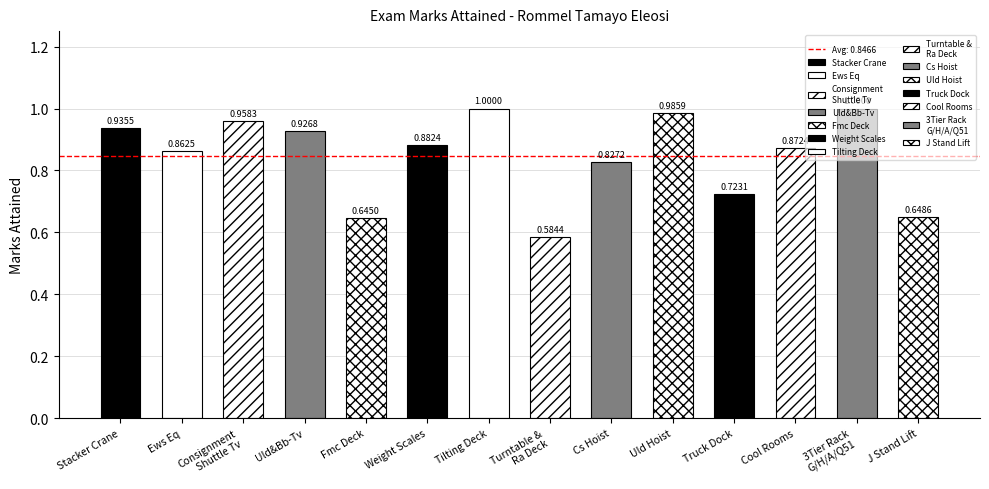

True or false: the data shows 1.5 at Uld Hoist.

False